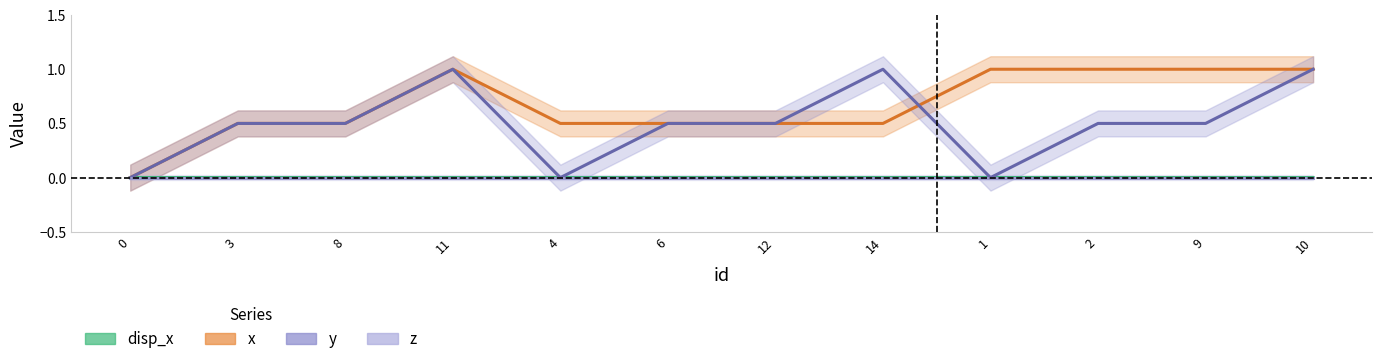

At how many categories does at least one series exceed 0?

11